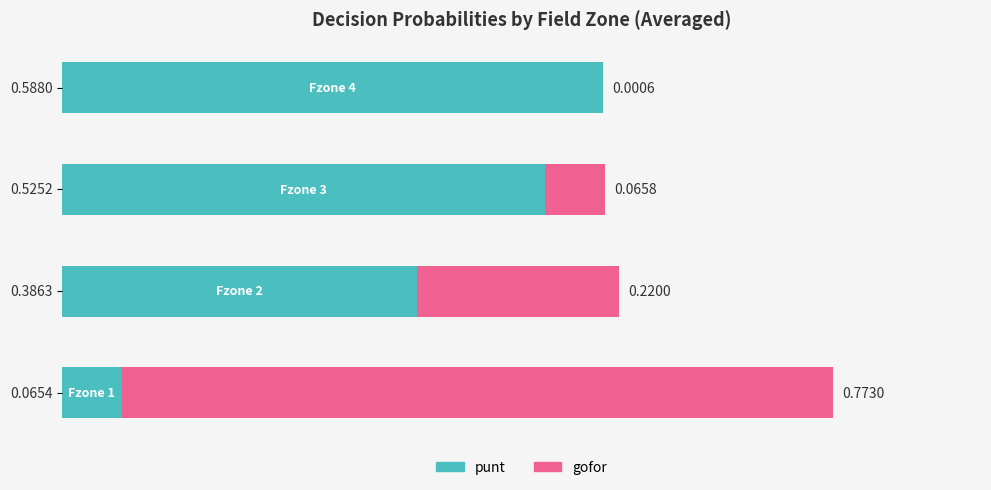

Count the number of categories in the chart.

4